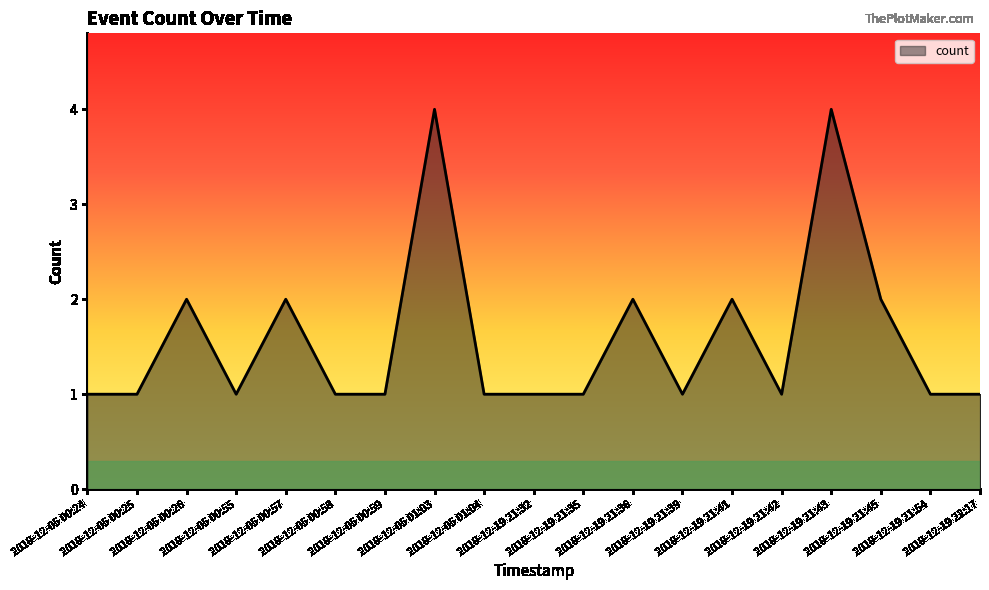

What is the greatest value displayed?

4